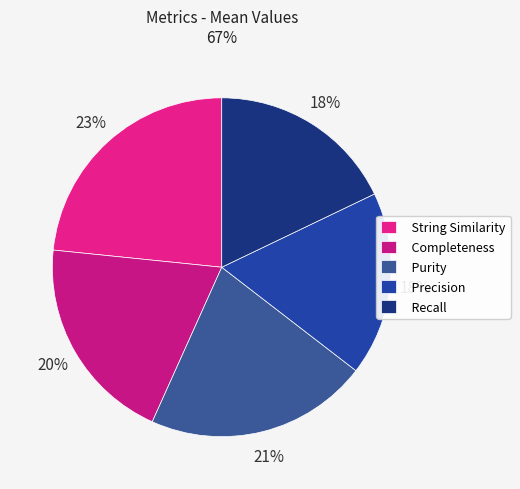

To the nearest percent, what portion does String Similarity represent?

23%